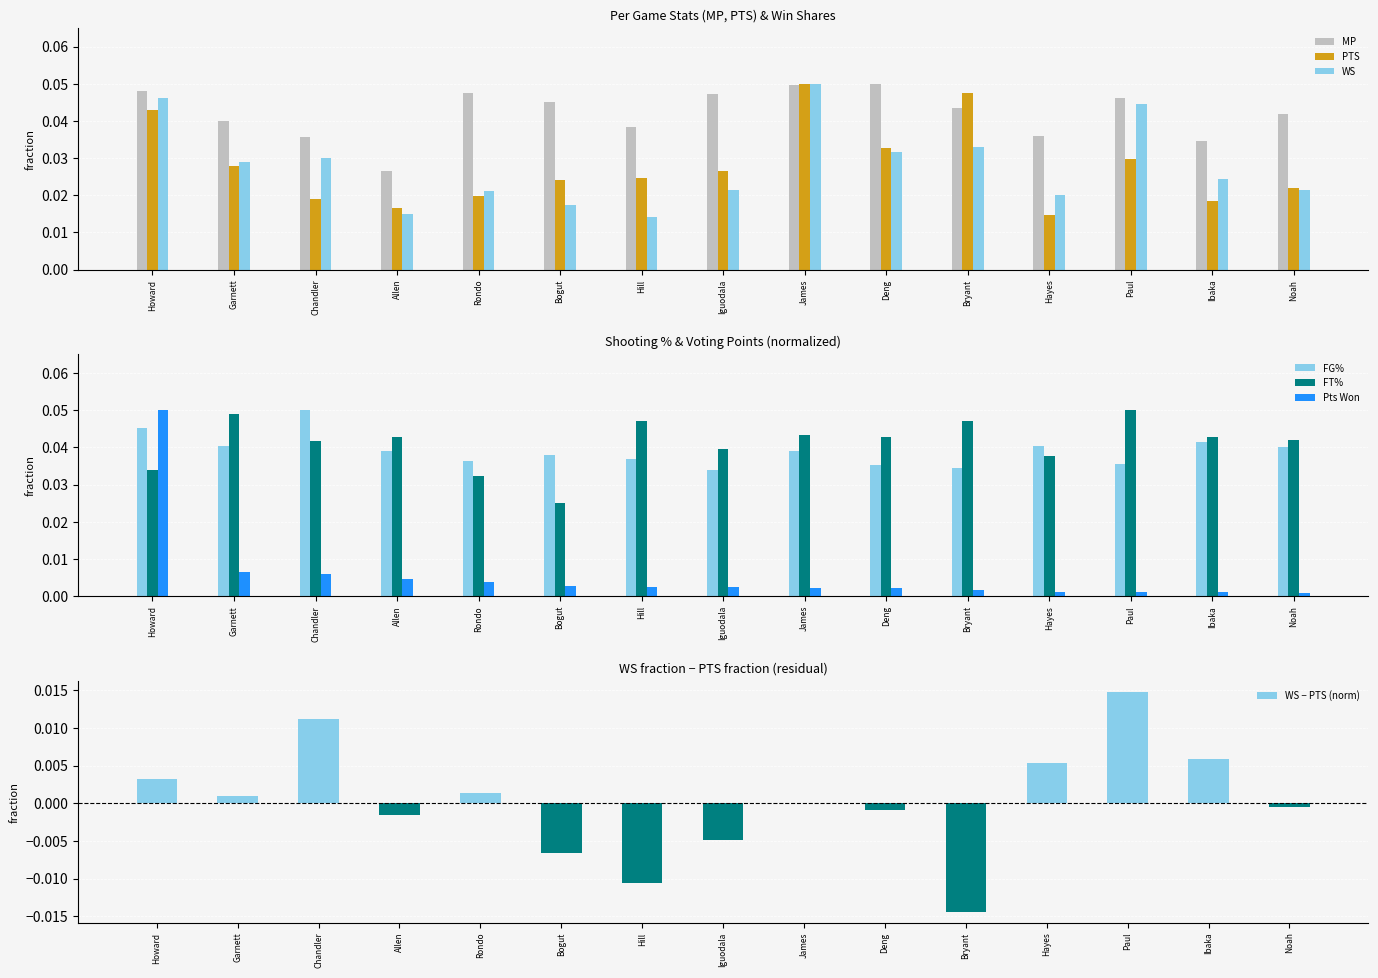

Where is MP nearest to the value 0?

Allen